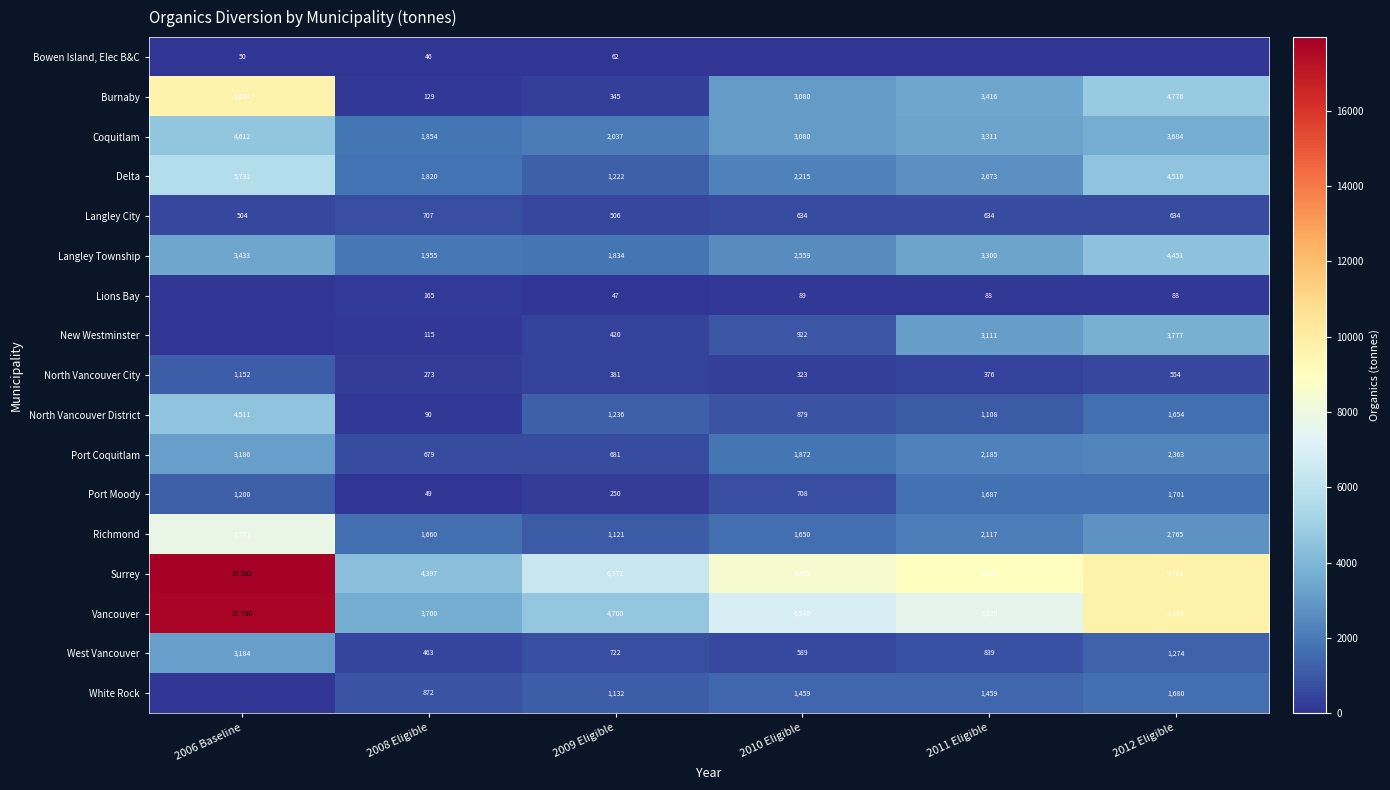

Where does the West Vancouver series first go above 839?

2006 Baseline